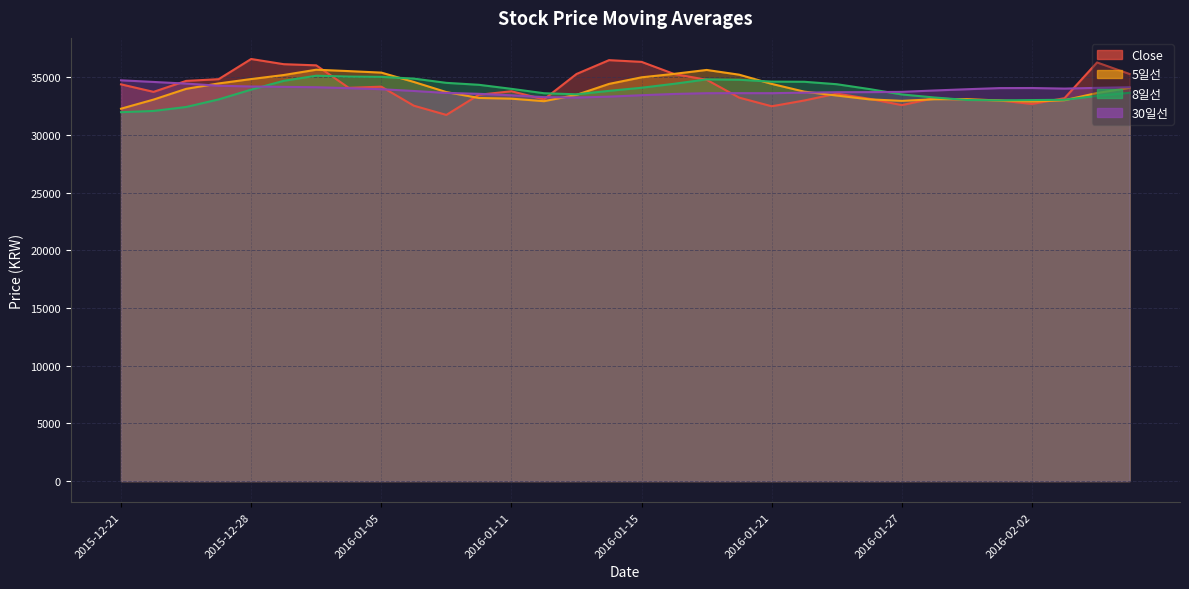

Rank the series at 2016-01-04 from highest to lowest value.

5일선, 8일선, Close, 30일선